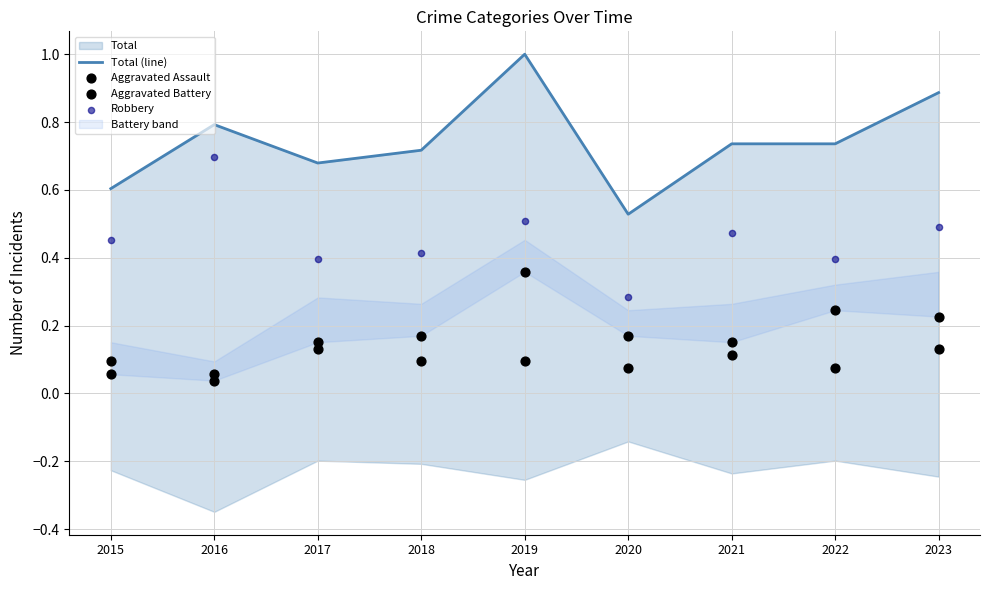

Is the value of Aggravated Battery at 2021 greater than the value of Robbery at 2017?

No